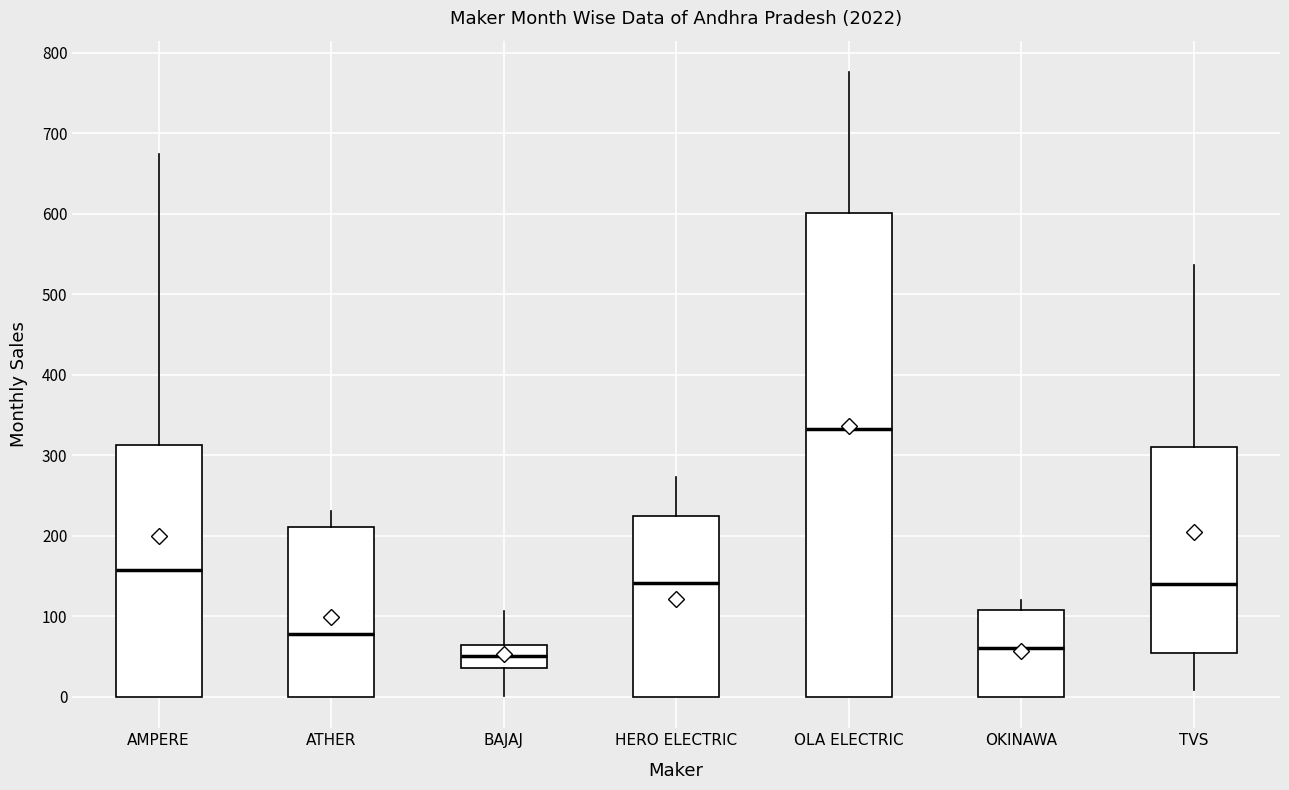

Comparing the boxes themselves (not the whiskers), which one is the tallest?

OLA ELECTRIC